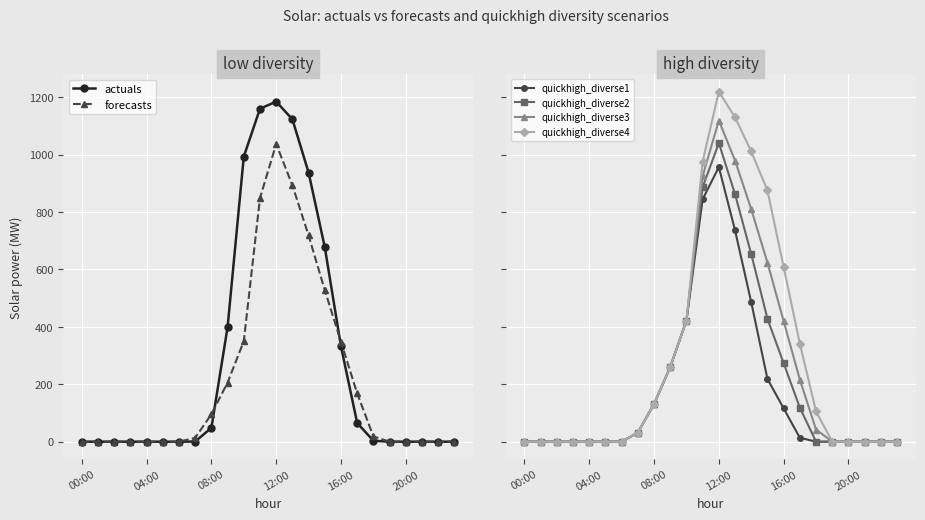

What is the value of the forecasts point at the 11th from the left?

350.3